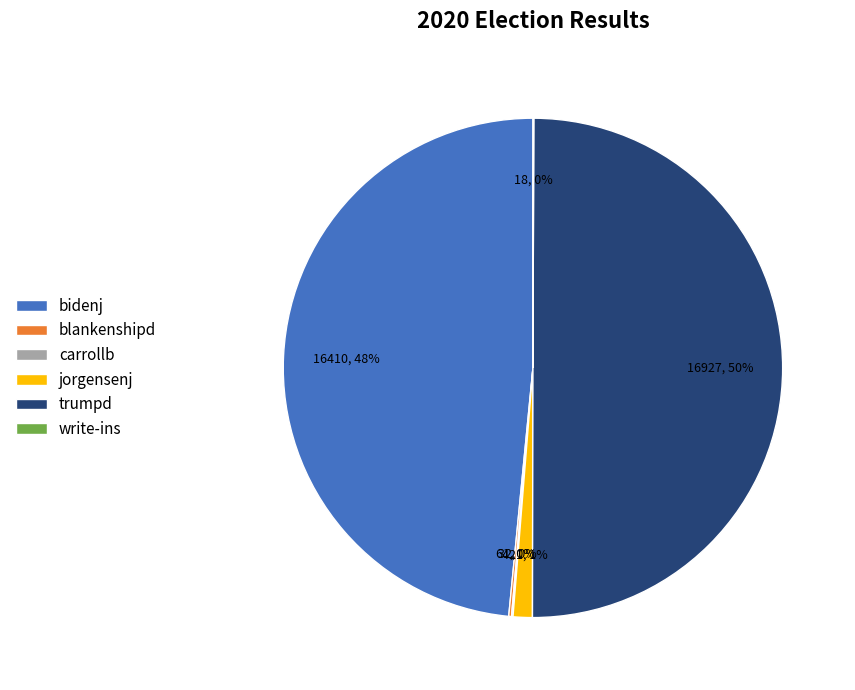

Is the sum of jorgensenj and trumpd greater than half?

Yes